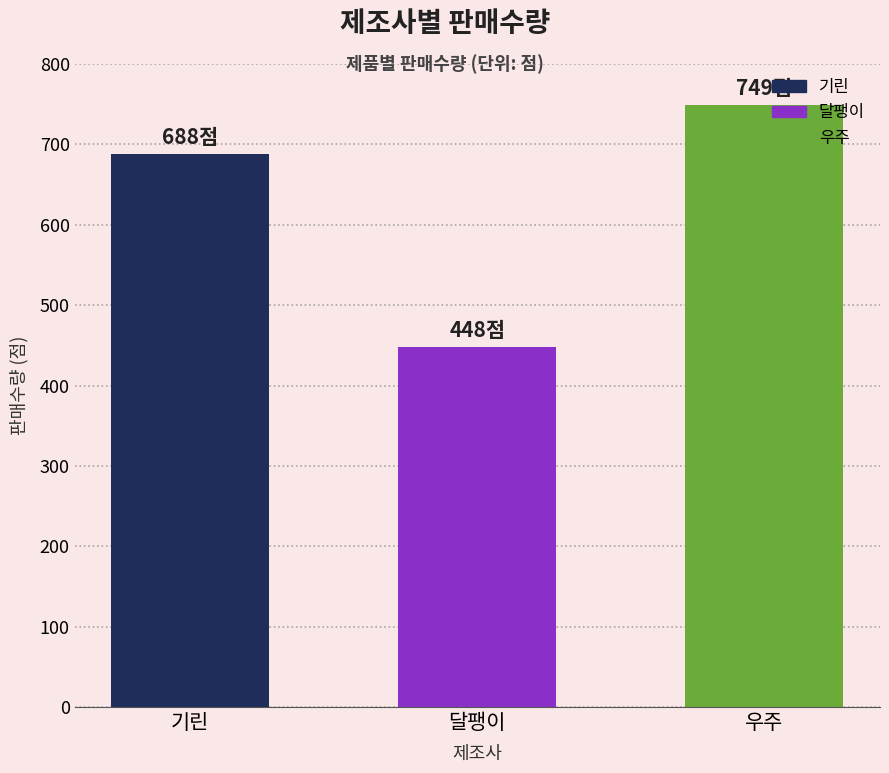

How many data points are less than 688?

1